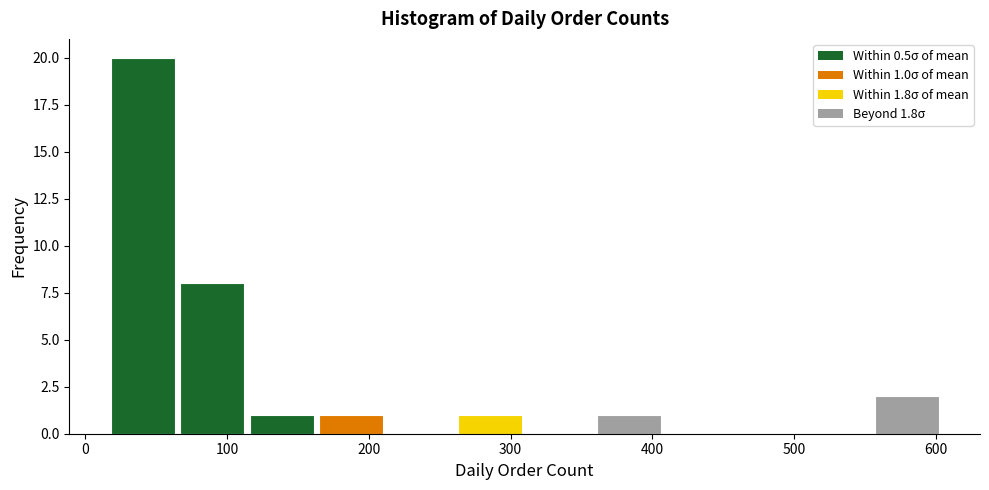

Over which range of the x-axis is the bar tallest?

16 to 65